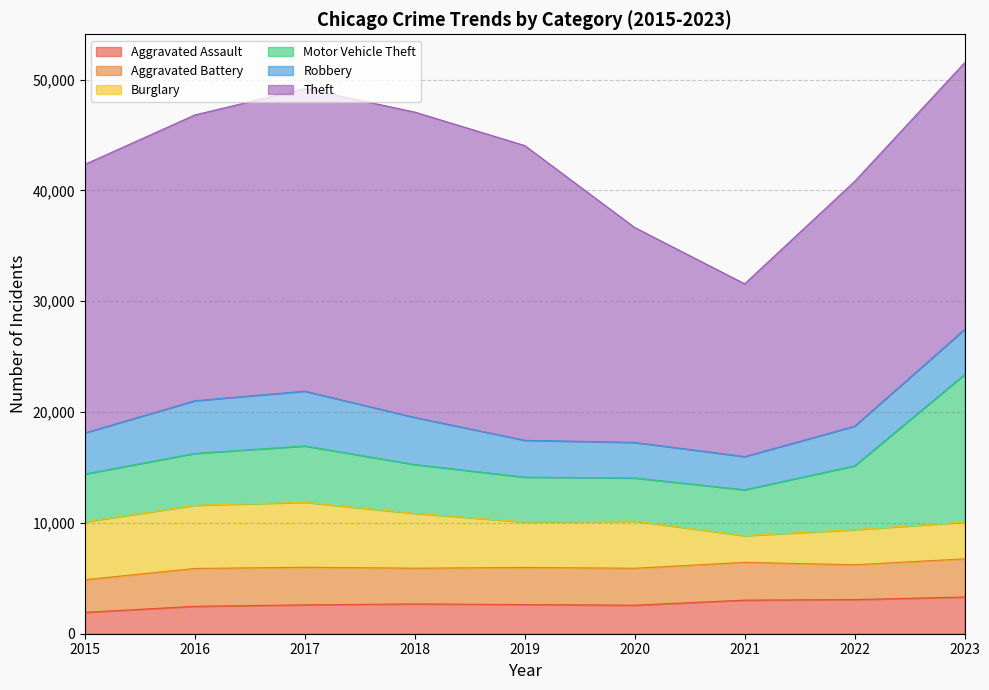

How many distinct data groups are displayed?

6